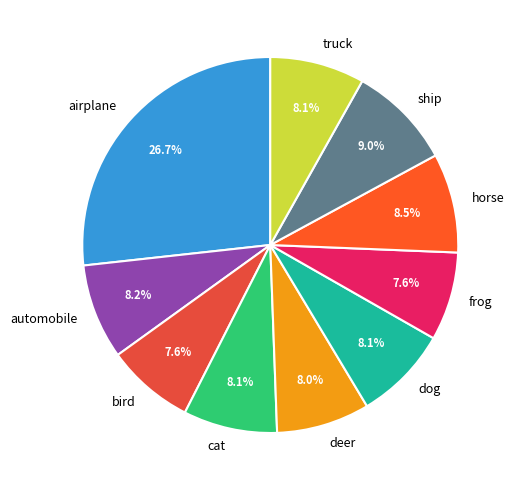

Combined, do dog and cat account for over 50%?

No